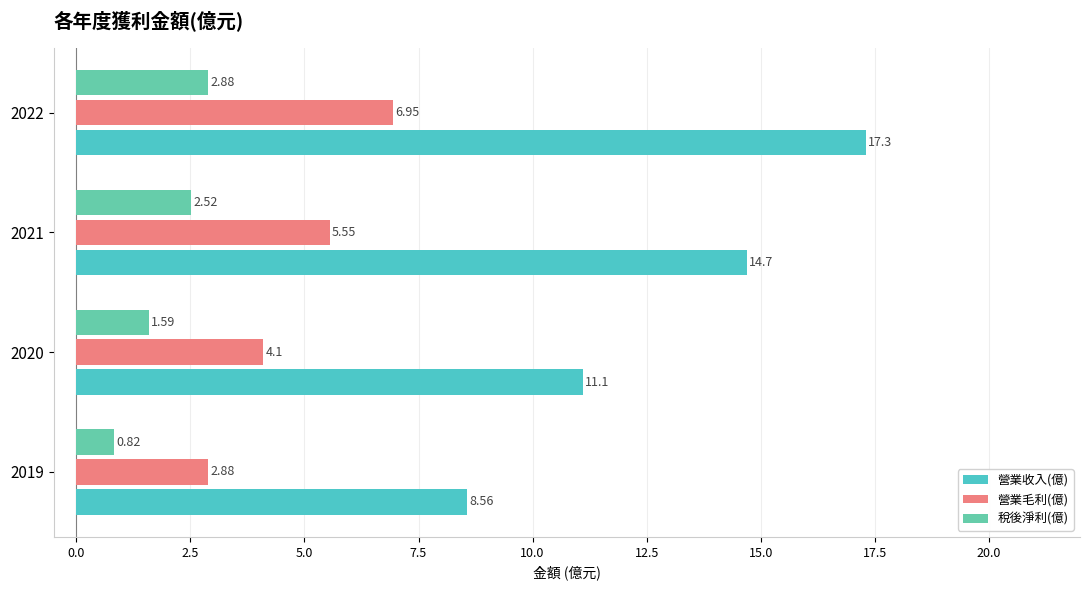

What is the lowest value of the 營業收入(億) series?

8.6